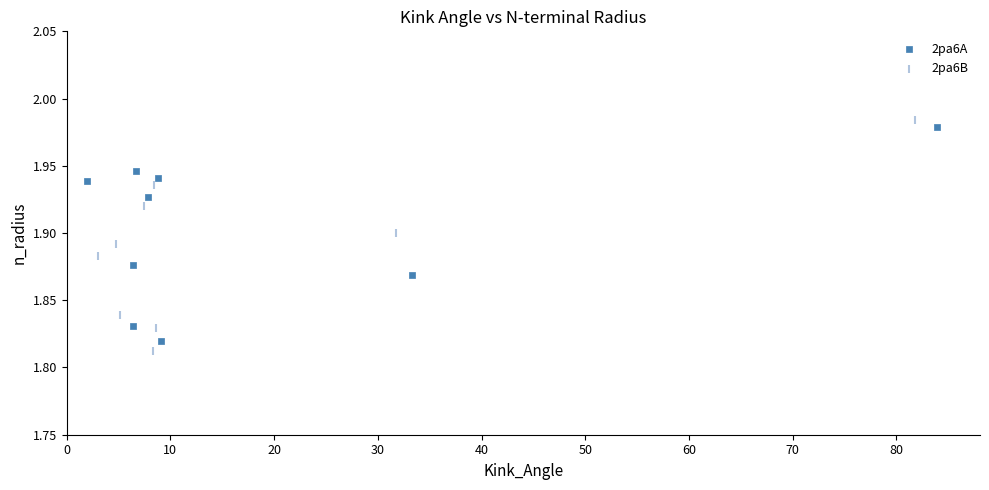

Which series has the largest Y range (max minus min)?

2pa6B